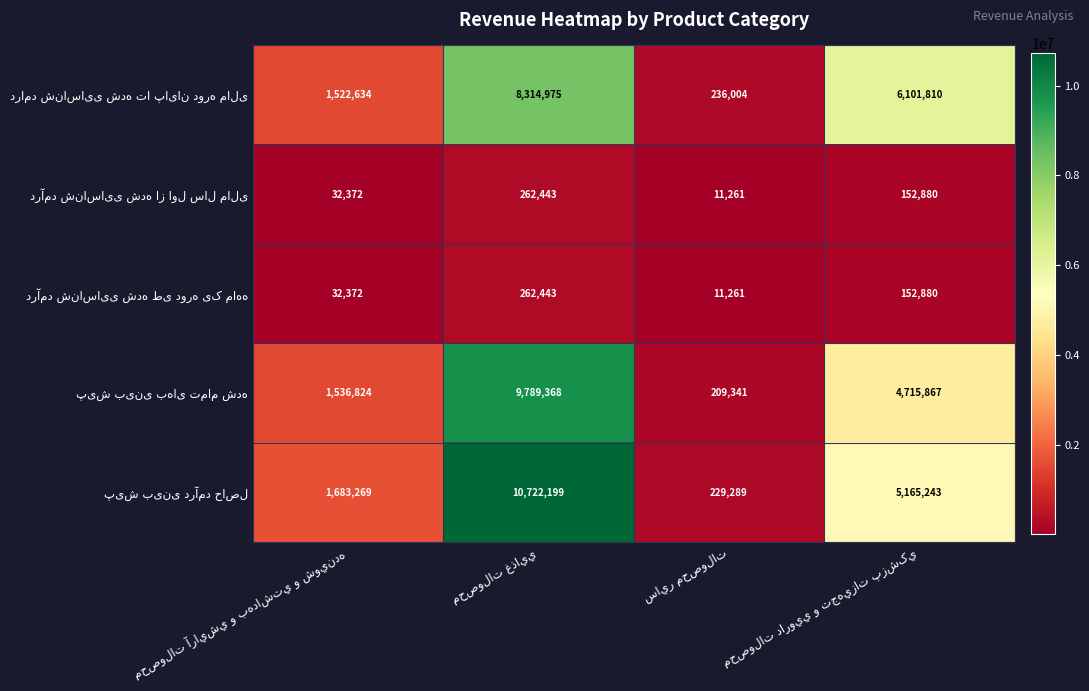

What is the greatest value displayed?

10722199